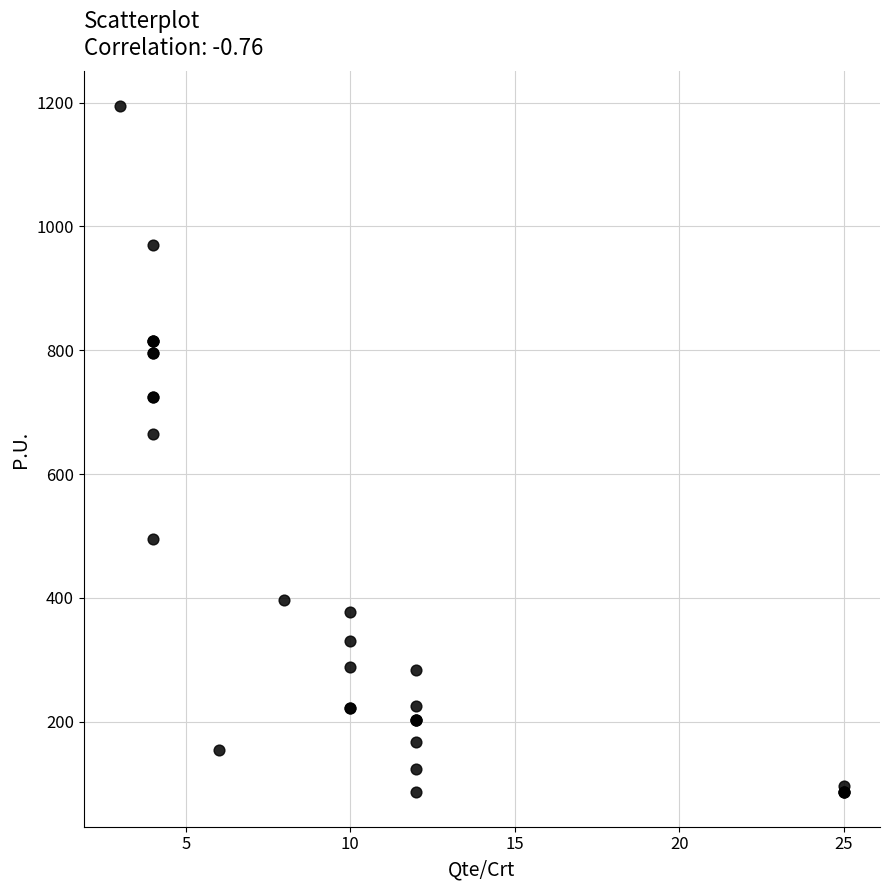

What Y value in the scatter plot is closest to 640?

665.0